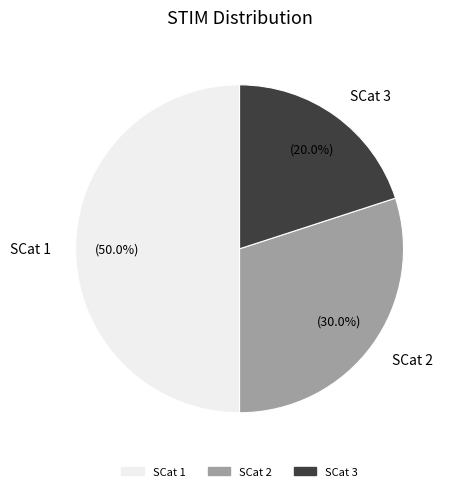

How many segments does this pie chart have?

3